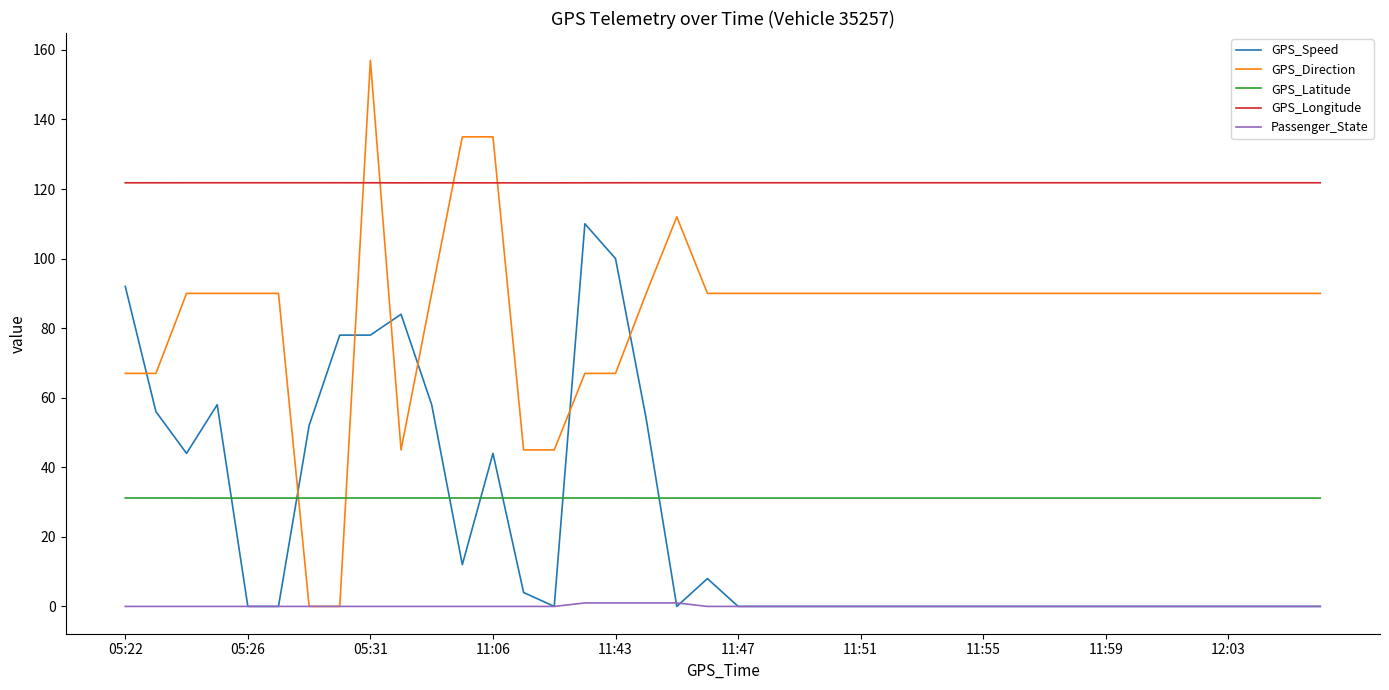

Which series has the largest total across all categories?

GPS_Longitude